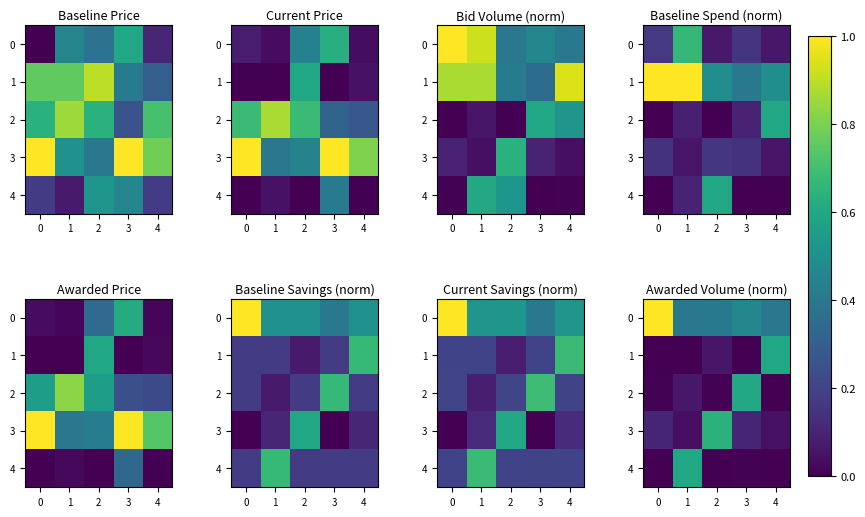

Which series changed the most between 1 and 4?

1